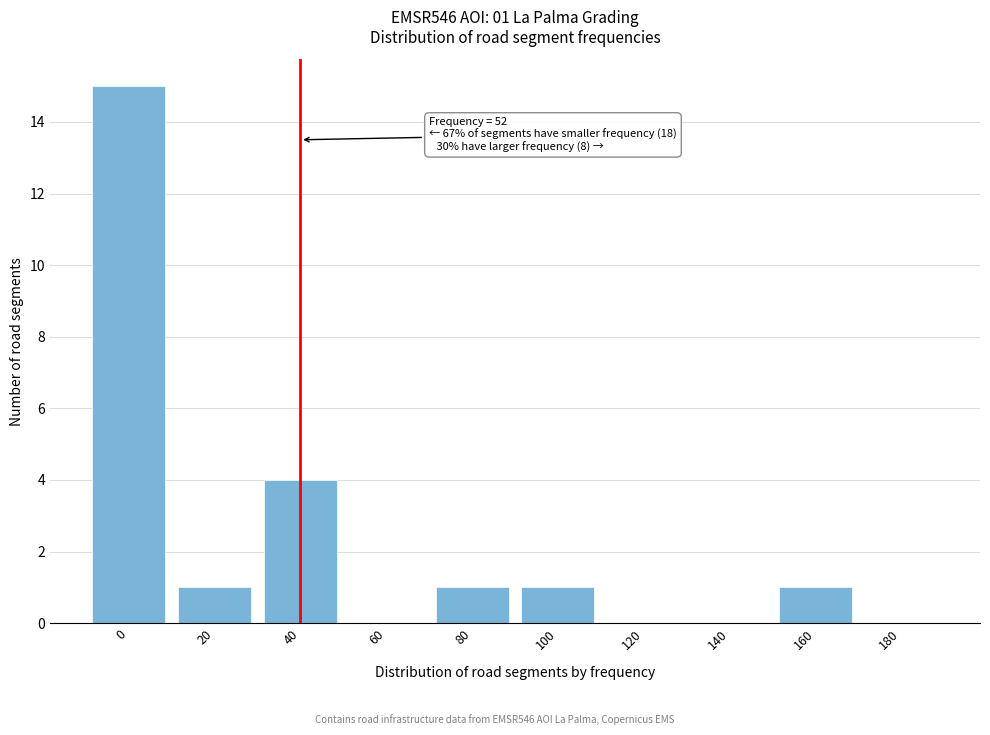

Reading right to left, what are all the values shown in this chart?

180=0	160=1	140=0	120=0	100=1	80=1	60=0	40=4	20=1	0=15